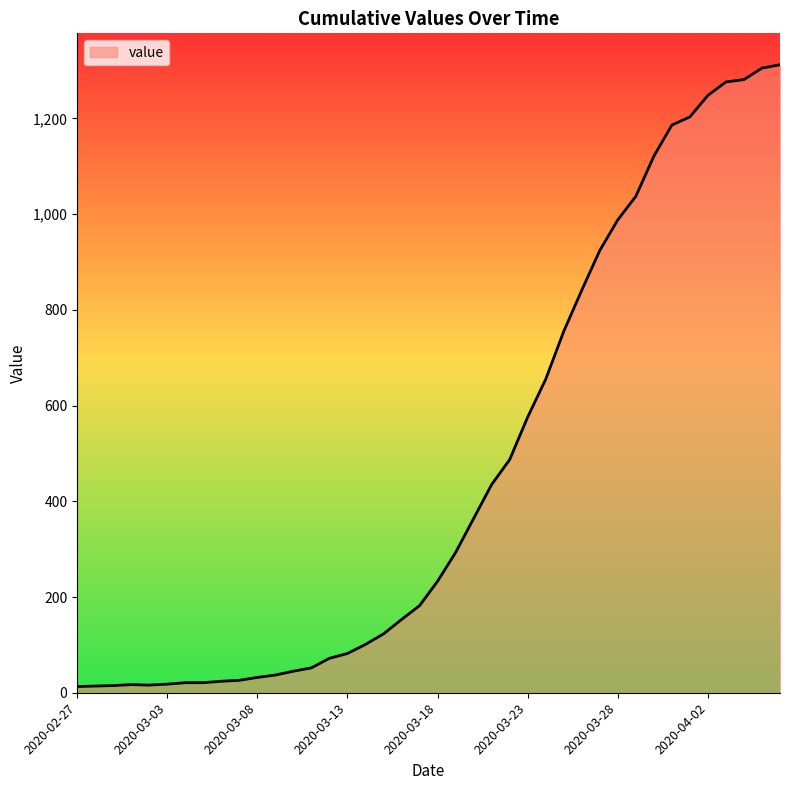

How many series are shown in this chart?

1